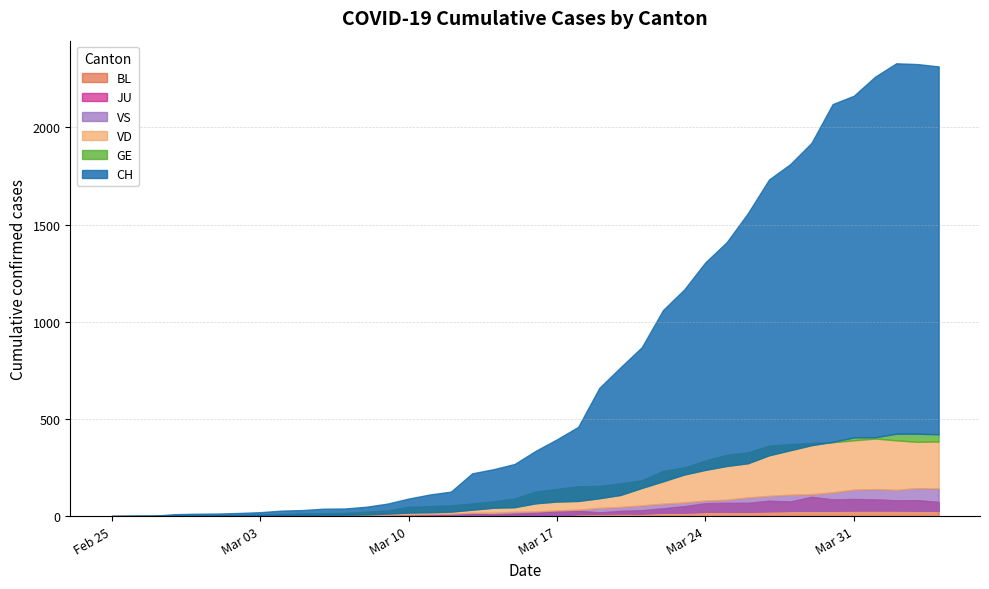

Is it true that VS equals 11 at 15?

True